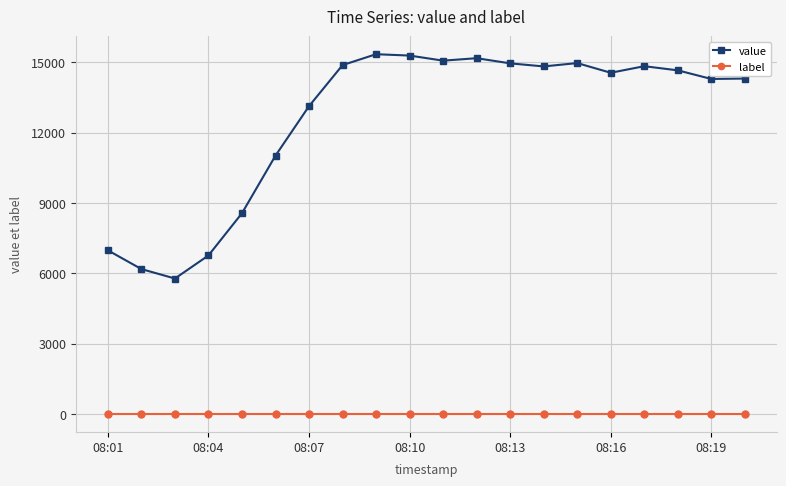

What is the maximum value shown in the chart?

15338